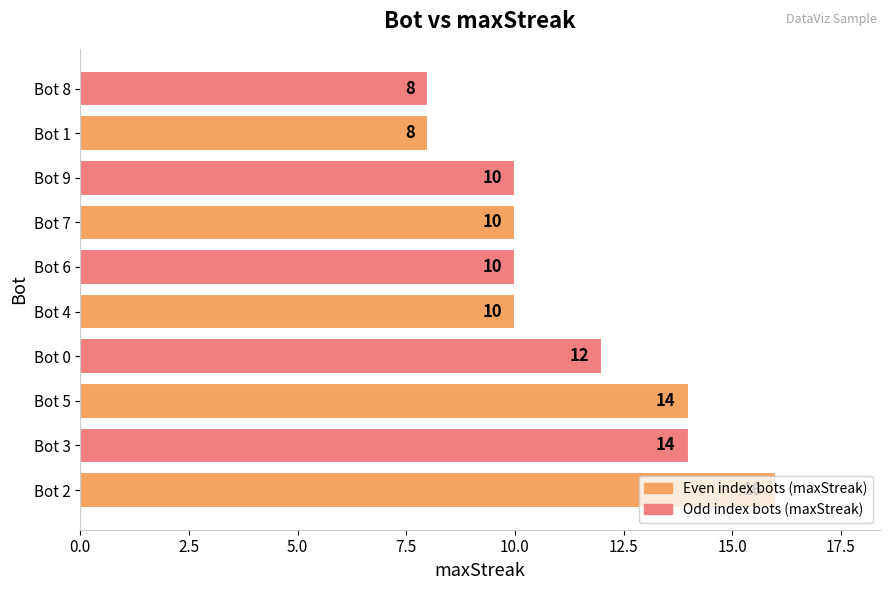

What is the ratio of the value at Bot 2 to the value at Bot 1?

2.0